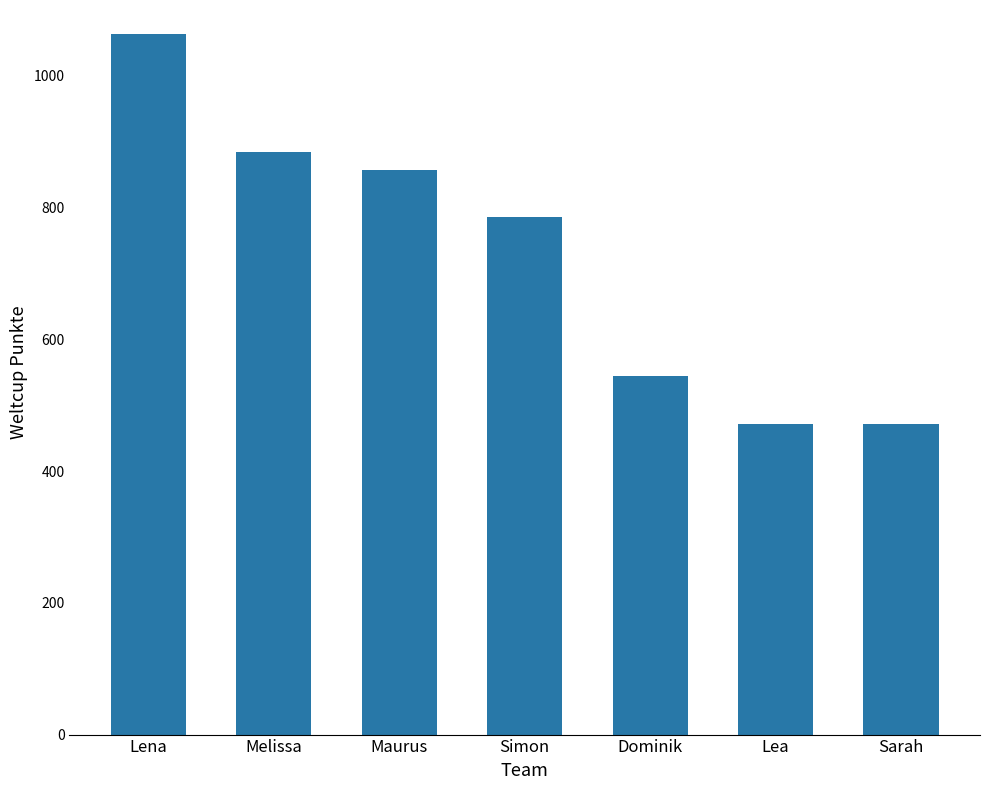

What is the label of the 2nd bar from the right?

Lea